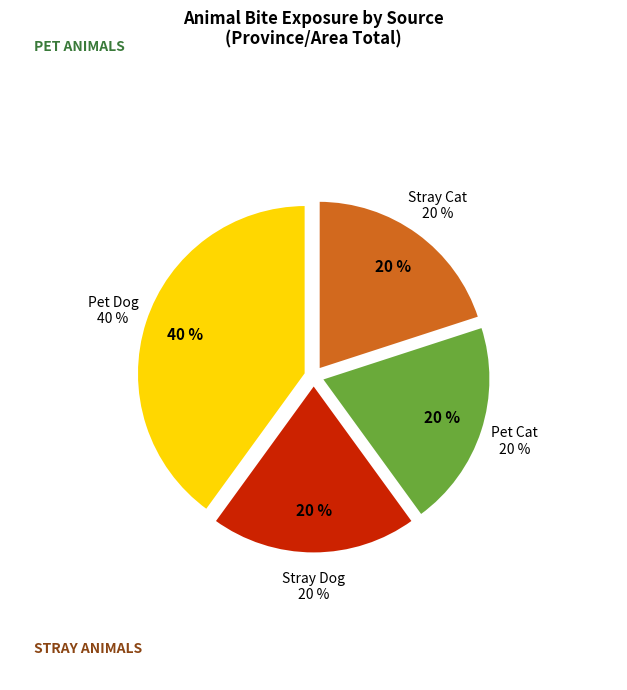

Combined, what portion of the pie is Stray Cat and Stray Dog?

40.0%